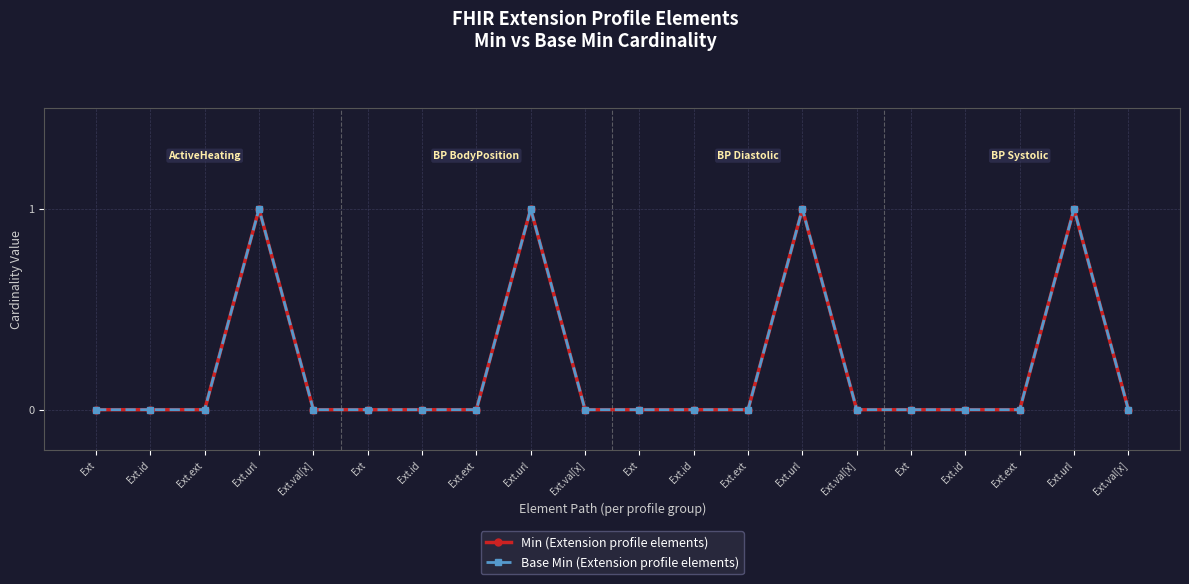

What is the maximum value for Base Min (Extension profile elements)?

1